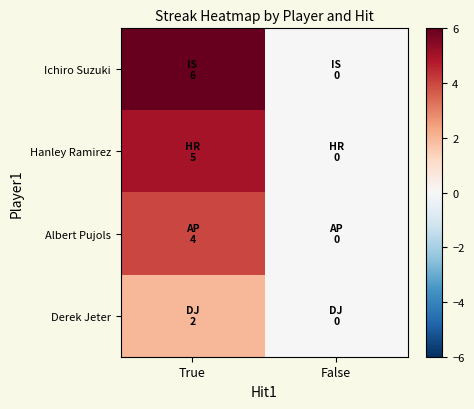

Rank the series by their maximum value, from highest to lowest.

Ichiro Suzuki, Hanley Ramirez, Albert Pujols, Derek Jeter